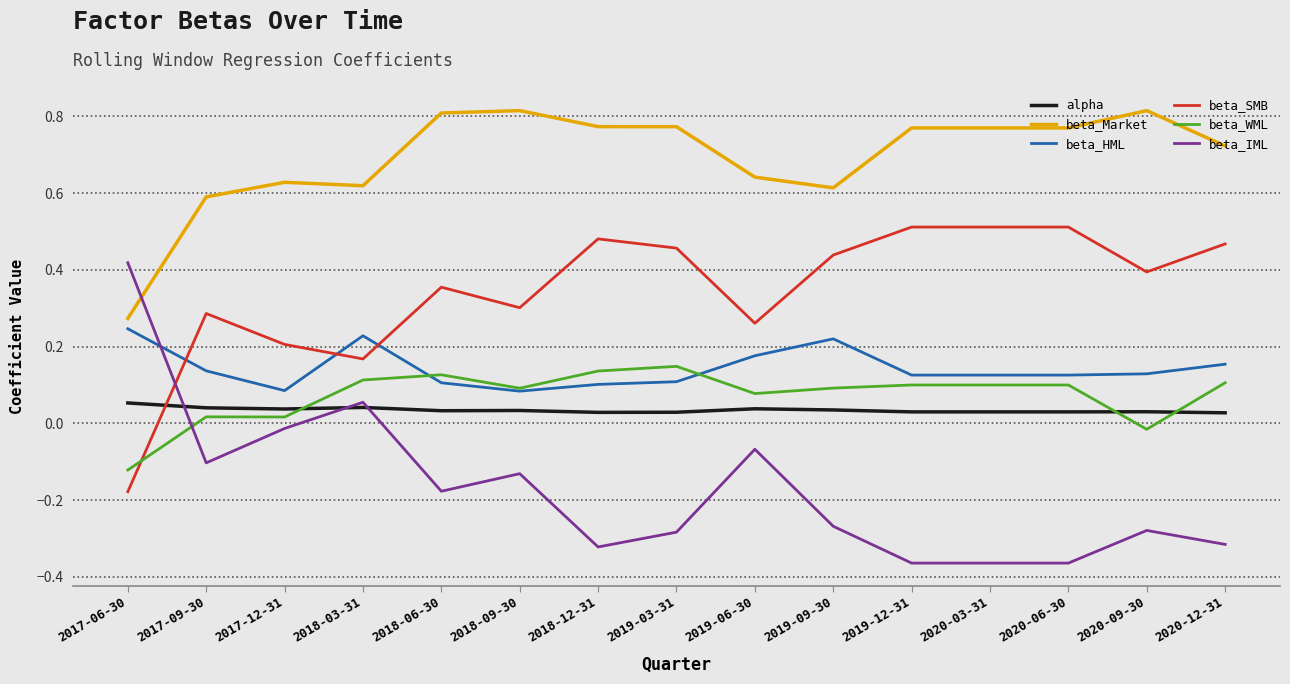

What position from the left is 2020-06-30?

13